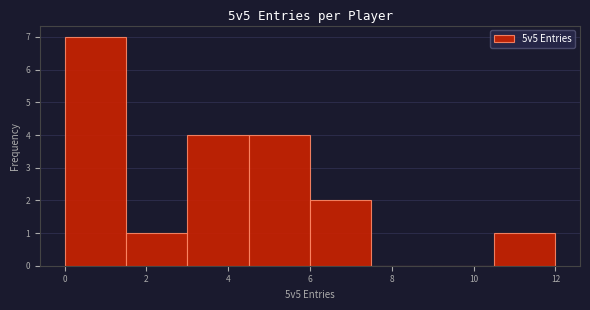

How tall is the bar that spans 4.5 to 6.0 on the x-axis? Neither the bar edges nor the heights are printed on the chart, so give them approximately, as read against the axes.

4